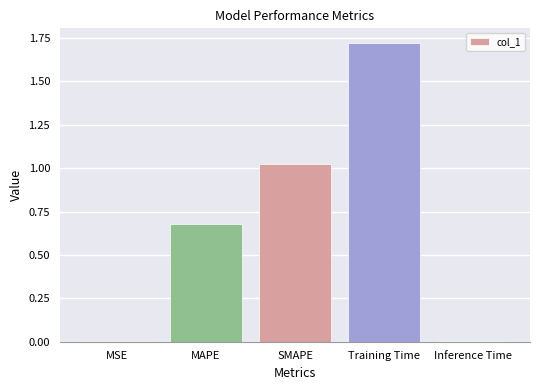

Are the bars grouped side by side (vs. stacked)?

No